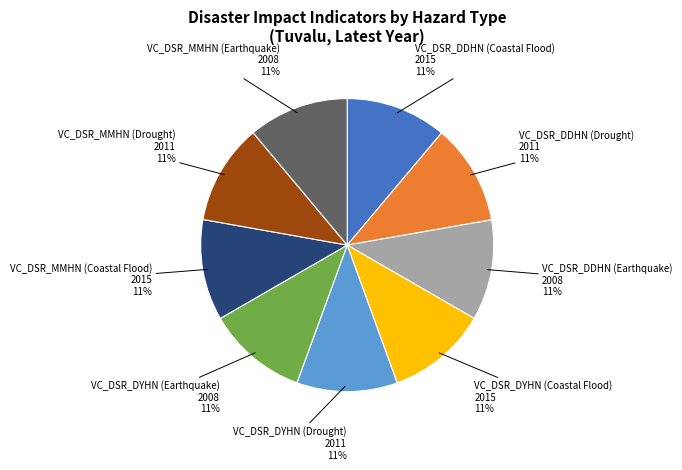

Is there any slice that represents more than half of the pie?

No